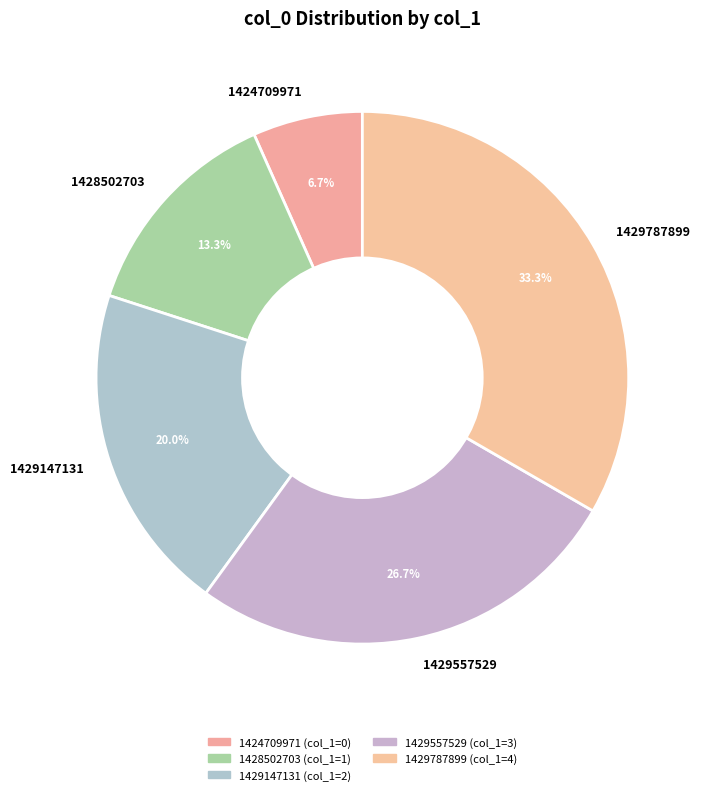

Is there any slice that represents more than half of the pie?

No